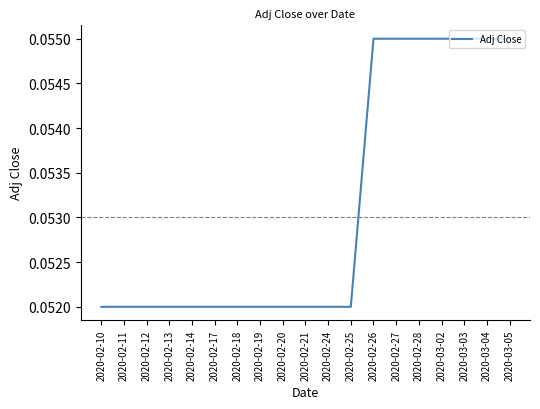

Between 2020-03-03 and 2020-02-12, which is larger?

2020-03-03